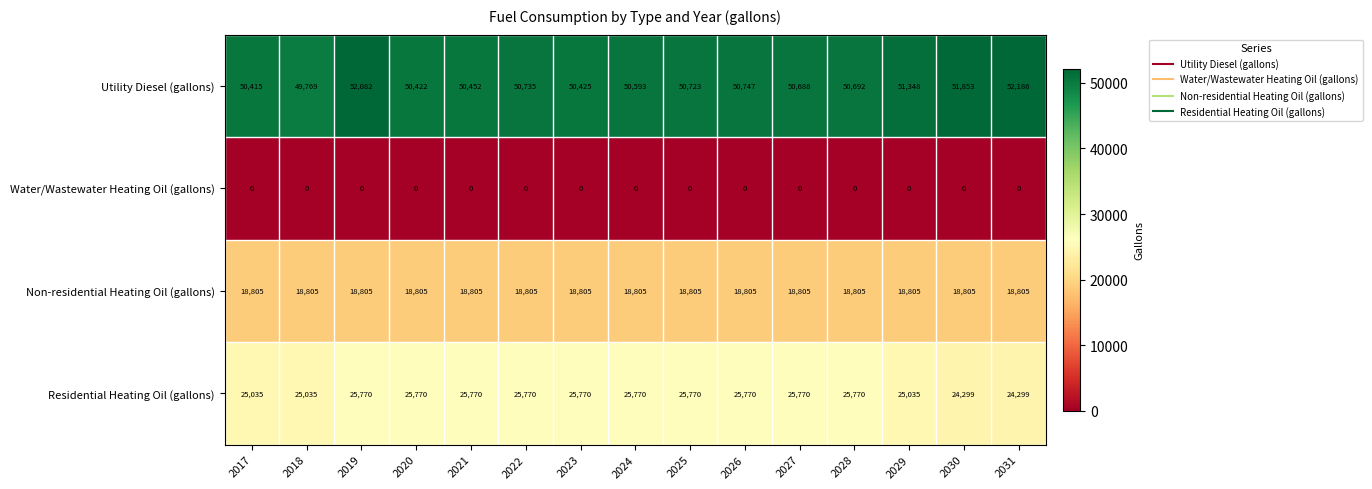

Read the Residential Heating Oil (gallons) value at 2031, to the nearest 100.

24300